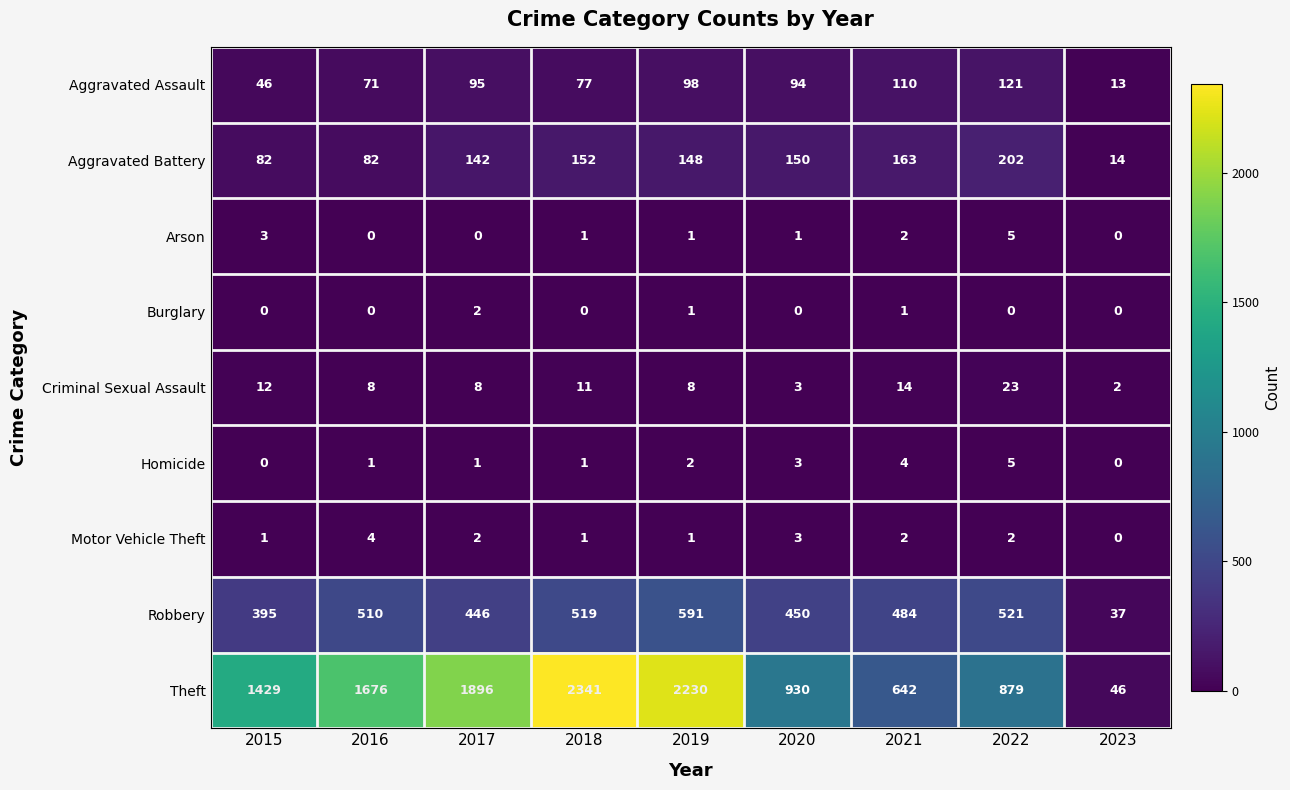

What is the sum of all Theft values?

12069